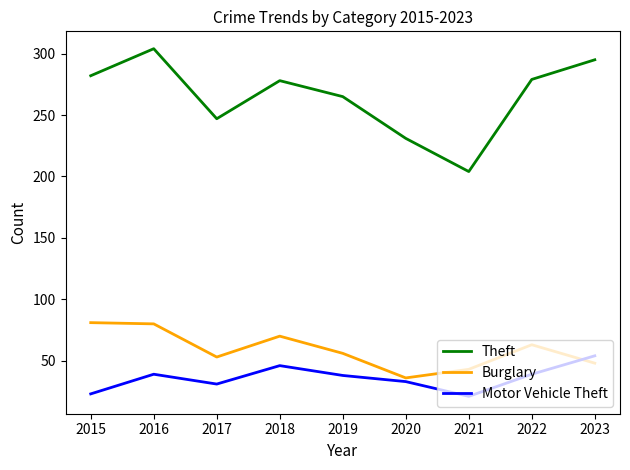

At which label does Theft first exceed 278?

2015